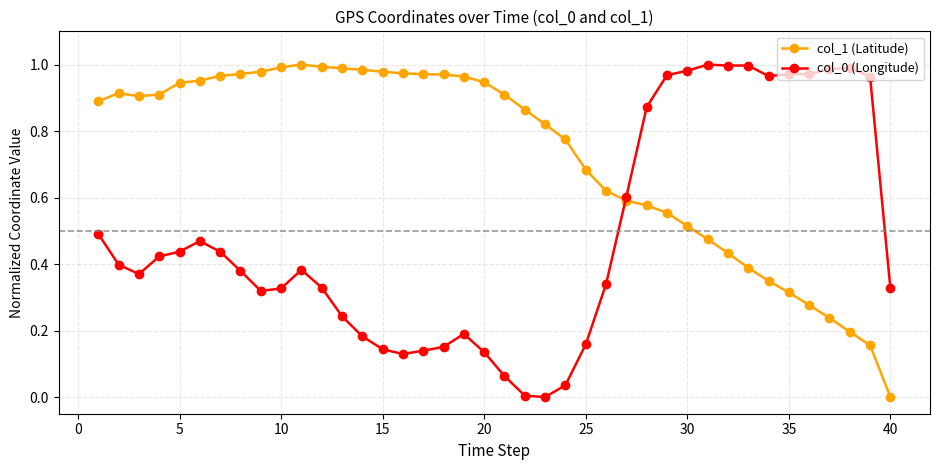

Which series has the largest total across all categories?

col_1 (Latitude)